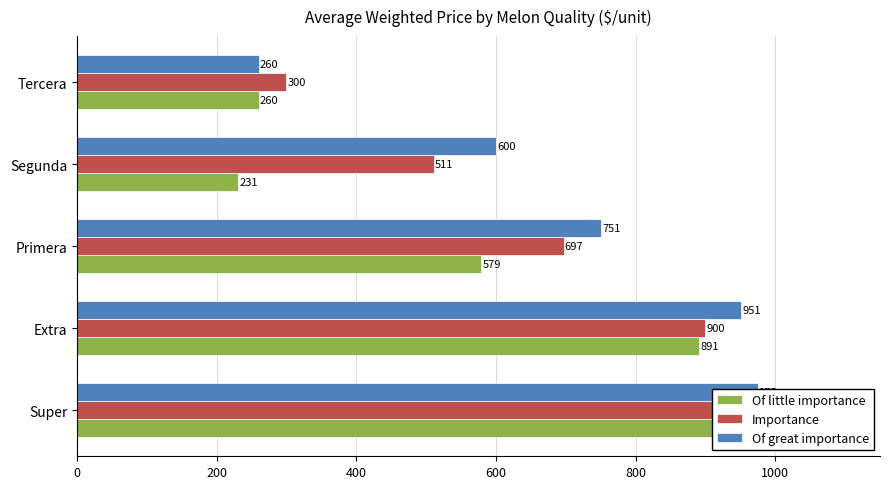

The Of great importance series shows 1016 at Segunda. True or false?

False